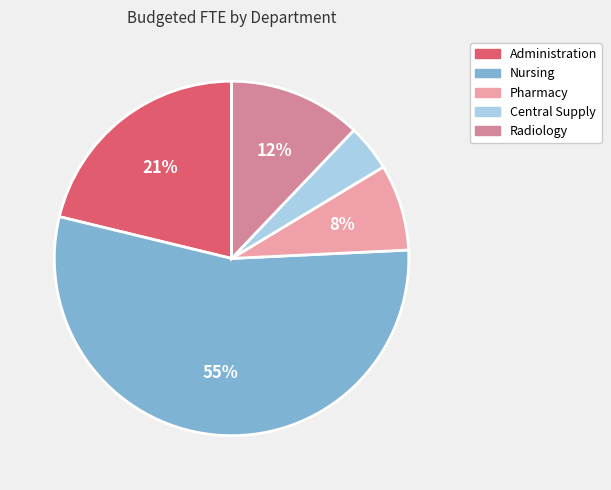

Is the sum of Central Supply and Pharmacy greater than half?

No